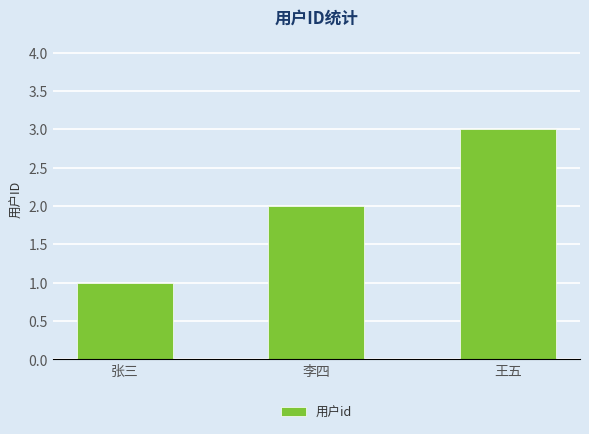

What is the sum of all values?

6